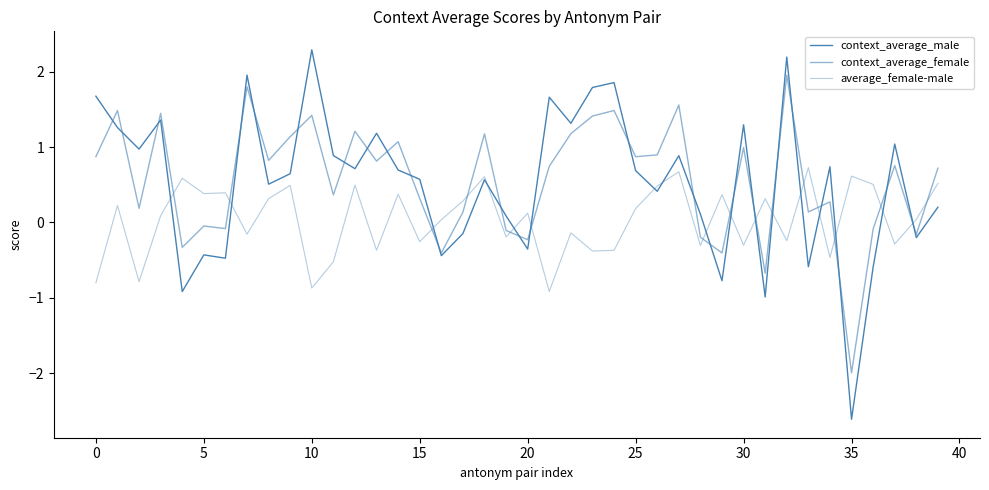

Which series has the largest range (max minus min)?

context_average_male